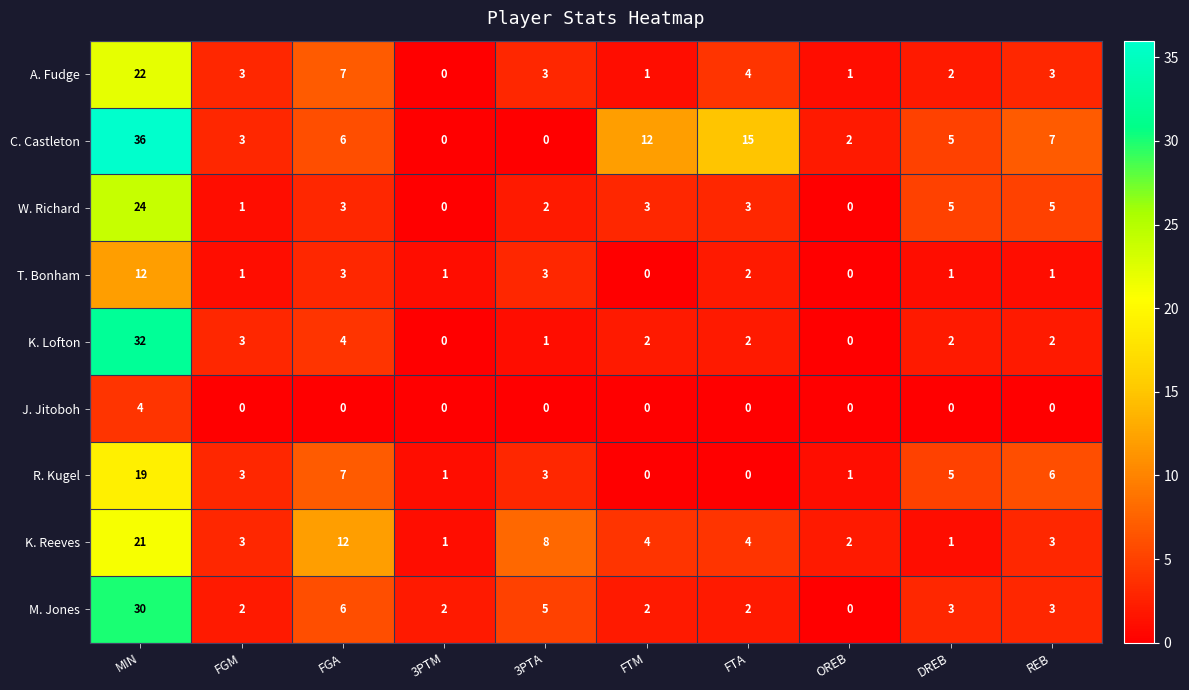

What is the highest value of the A. Fudge series?

22